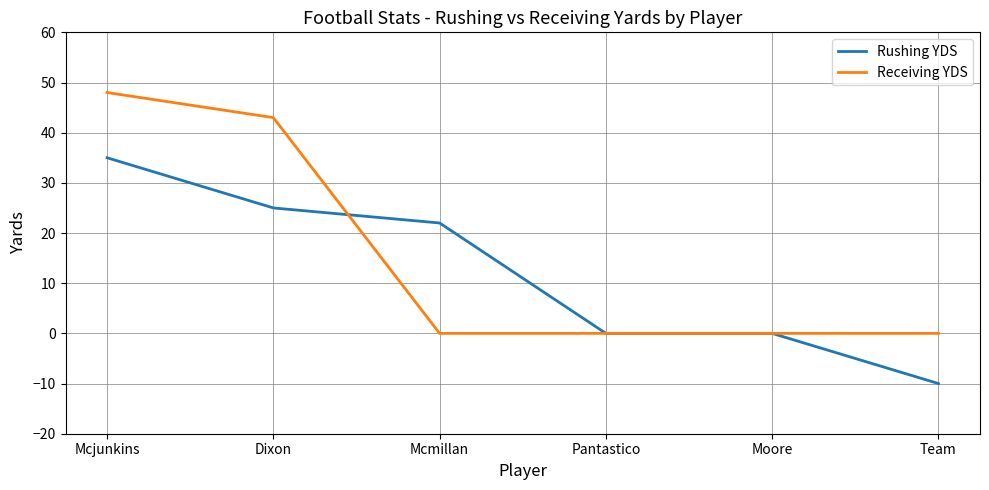

At which category is the sum across all series the highest?

Mcjunkins